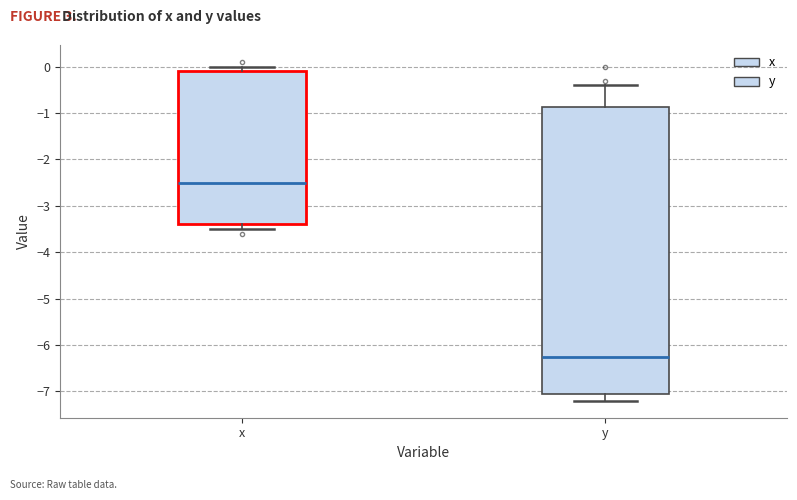

Which box's median line is the lowest?

y